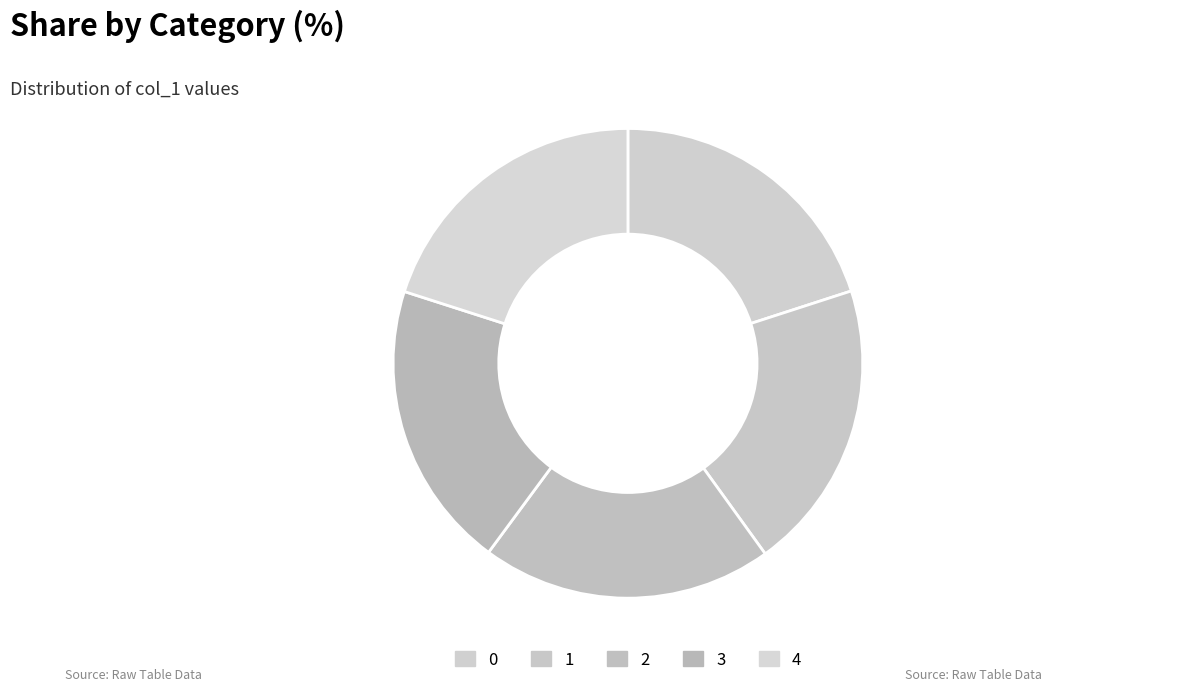

Which has a higher value, 1 or 3?

1